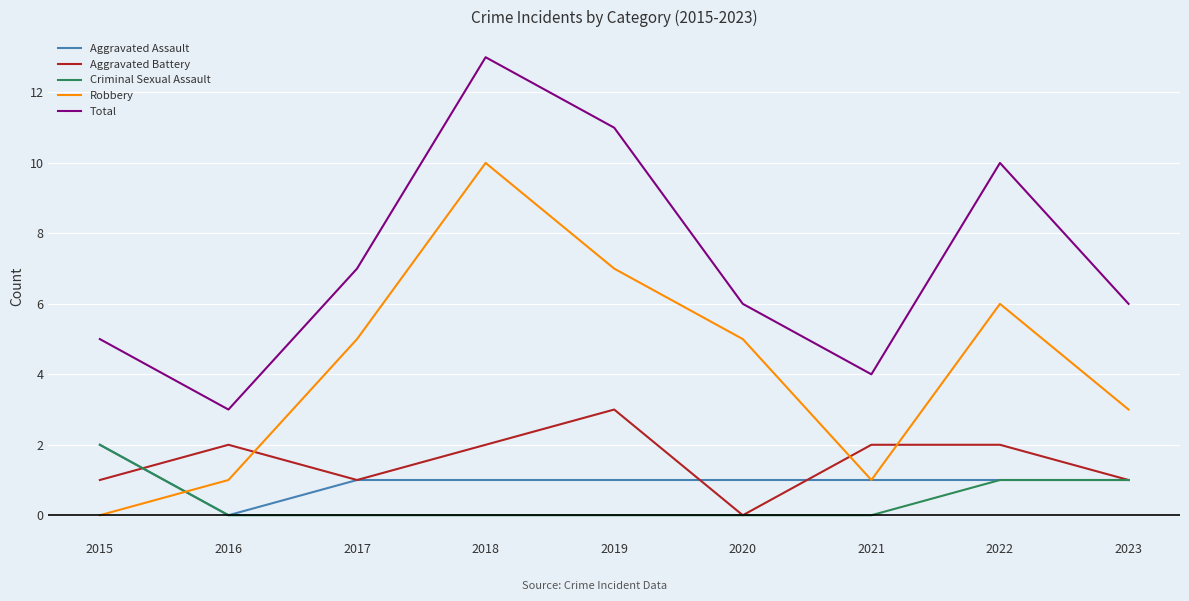

Is it true that Criminal Sexual Assault equals -1 at 2021?

False